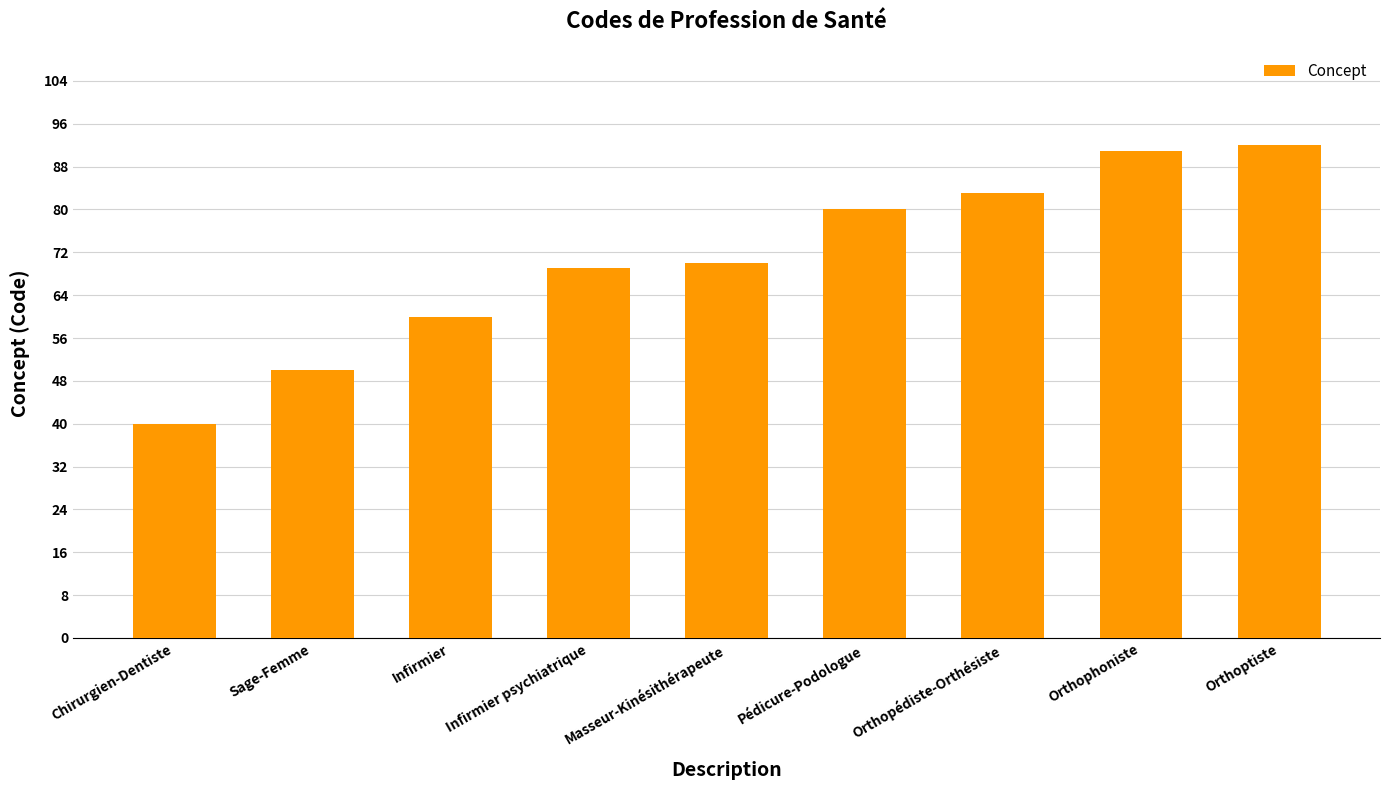

How many bars are there in total?

9